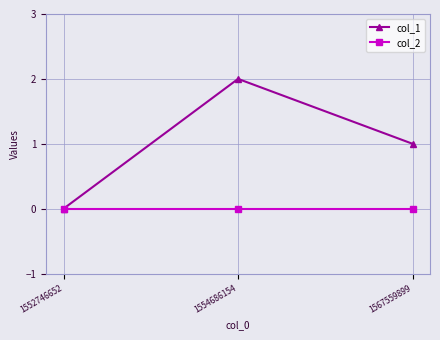

Reading left to right, transcribe all the data shown in this chart.

col_1: 1552746652=0	1554686154=2	1567559899=1
col_2: 1552746652=0	1554686154=0	1567559899=0